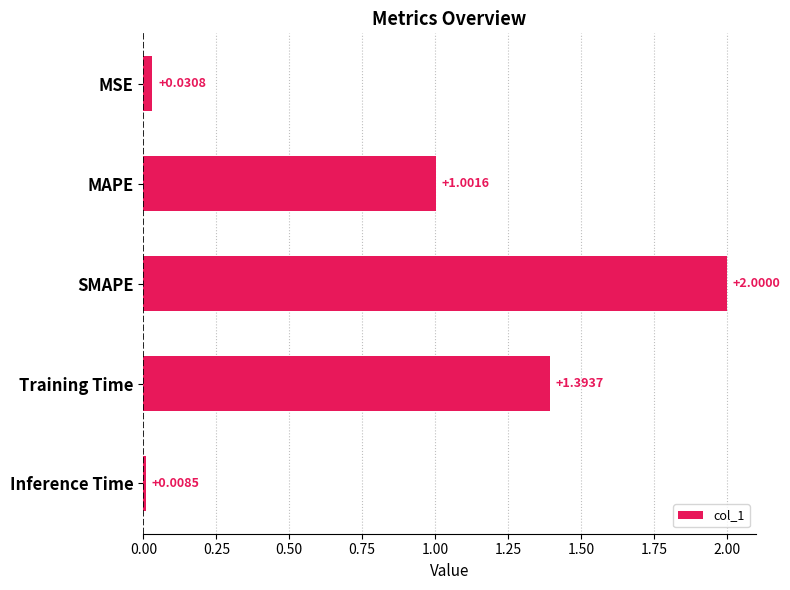

Which label corresponds to the smallest value in the chart?

Inference Time